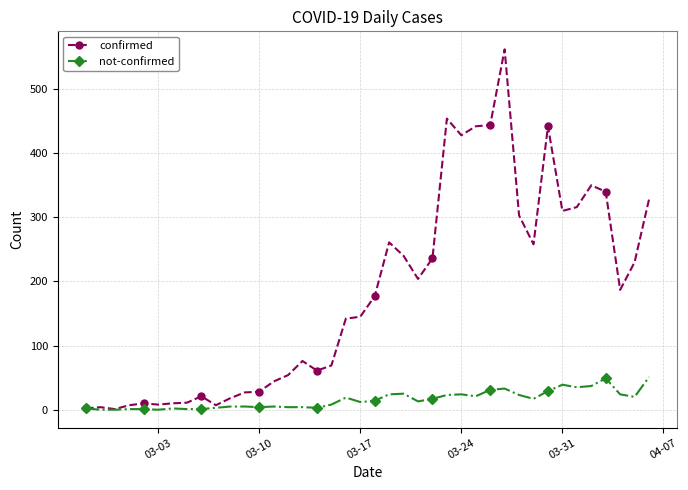

List the series in order of their overall mean, highest first.

confirmed, not-confirmed